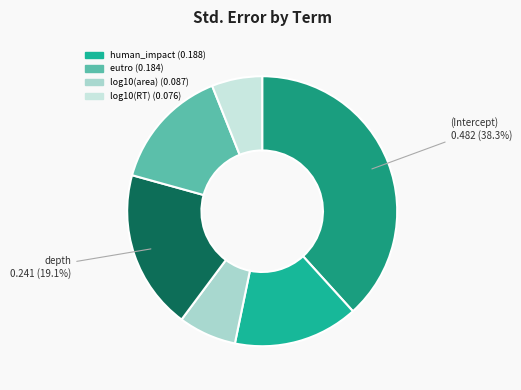

Rank the categories by value from highest to lowest.

(Intercept), depth, human_impact, eutro, log10(area), log10(RT)